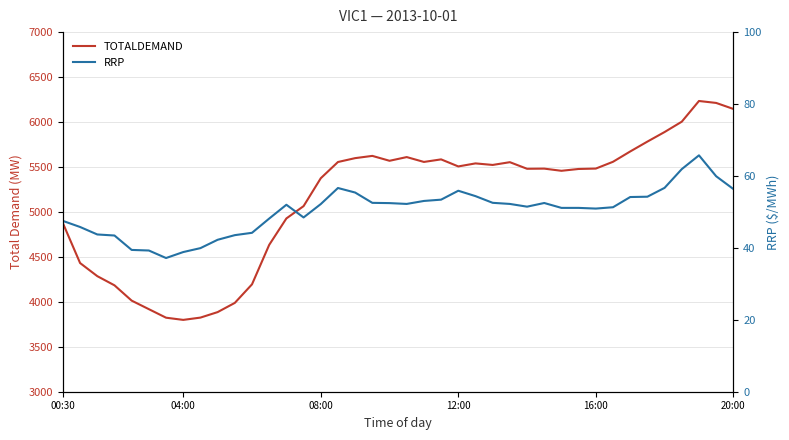

What is the total value across all series at 24?

5594.1